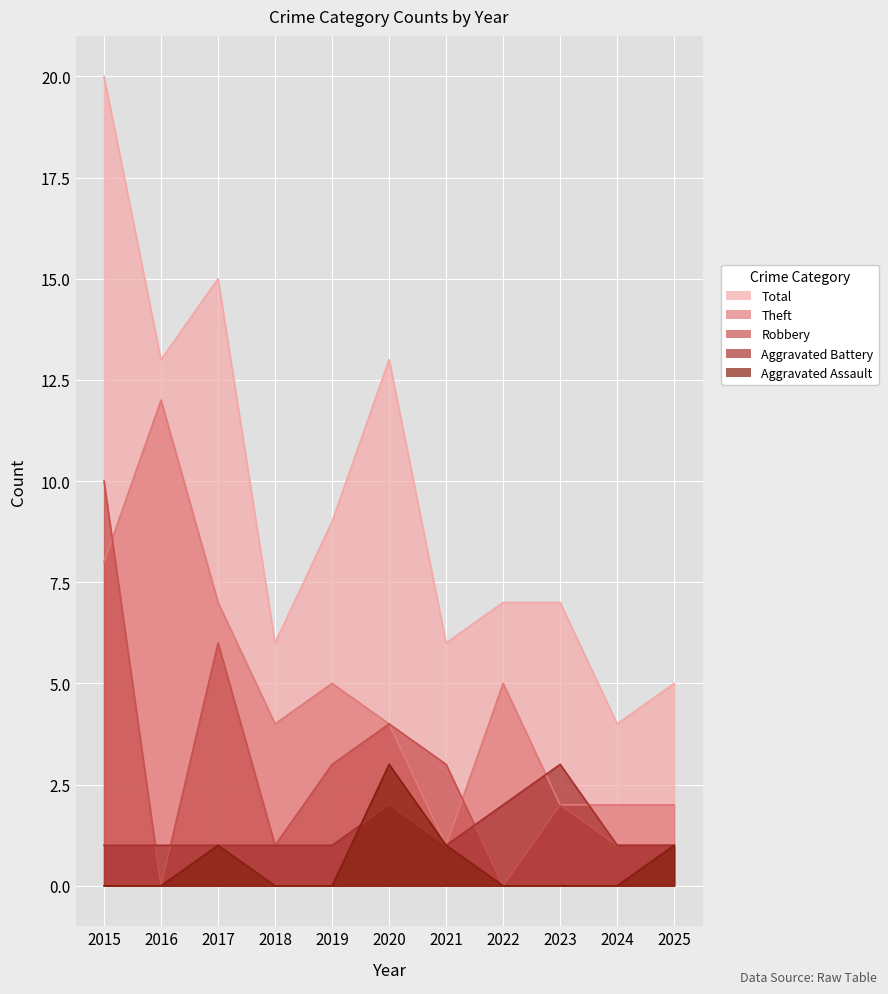

Read the Total value at 2021, to the nearest 10.

10